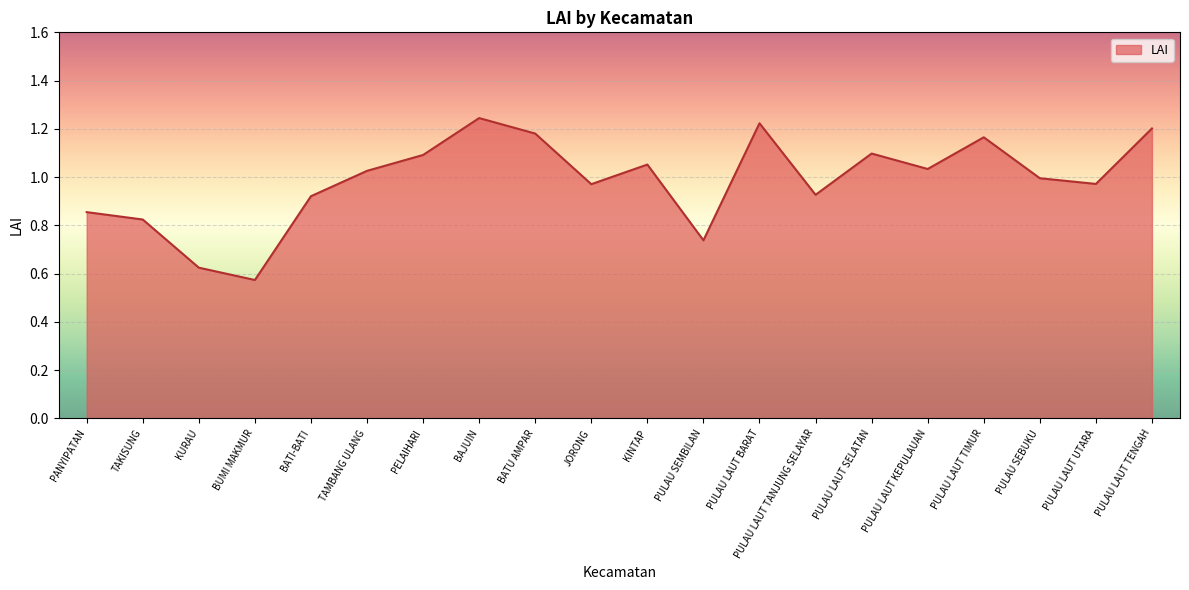

Where is the first local maximum?

BAJUIN